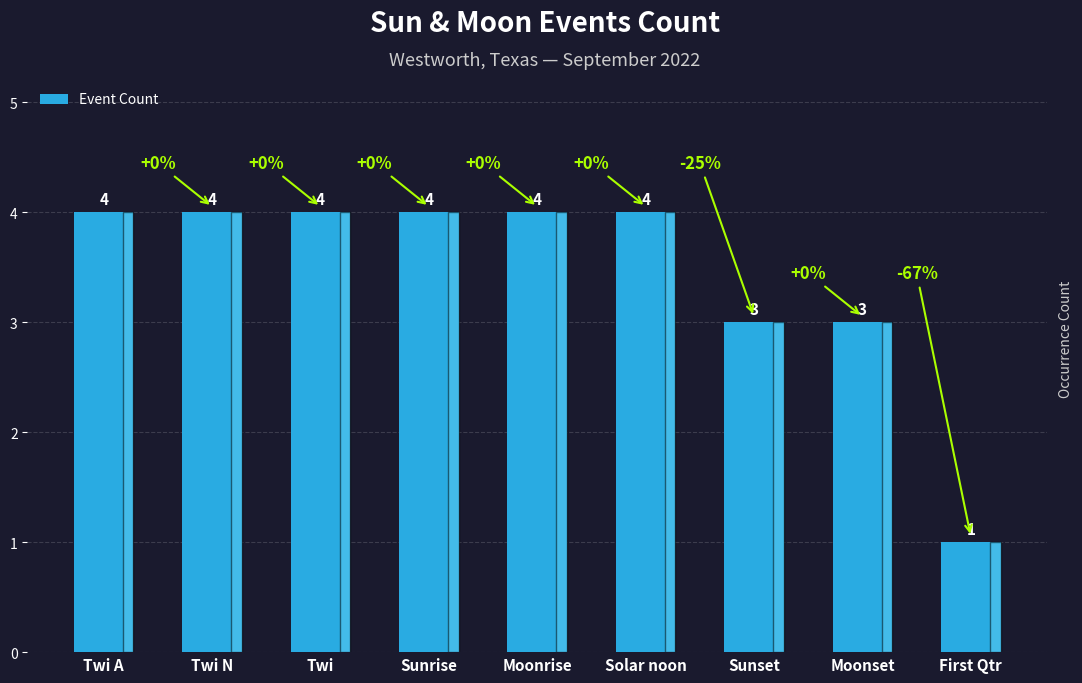

Reading left to right, extract all data points from this chart.

4	4	4	4	4	4	3	3	1